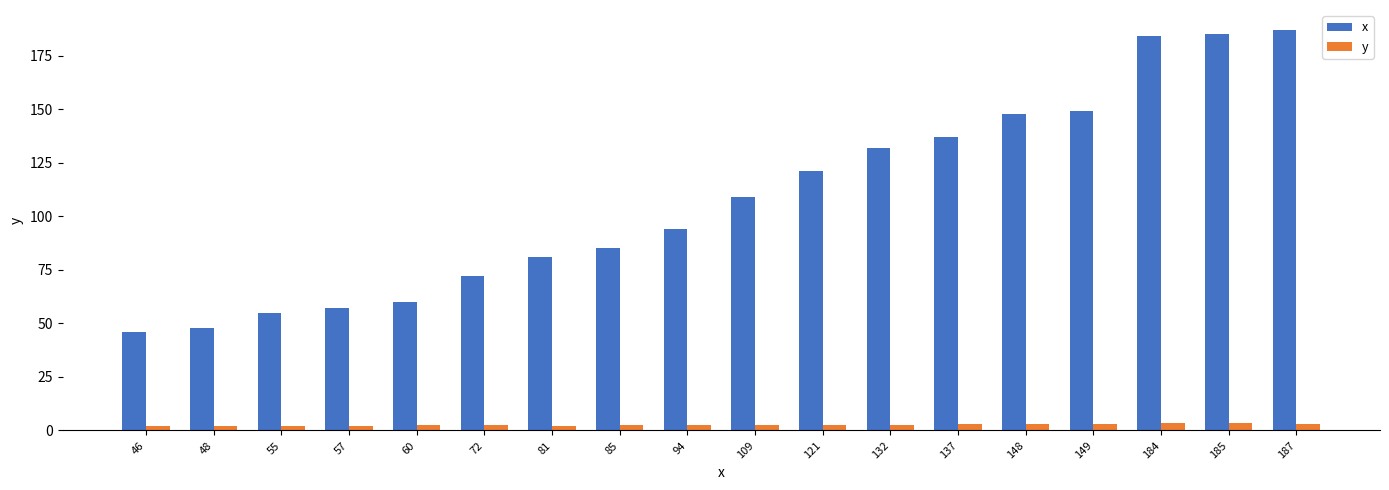

At 184, list the series in order from smallest to largest.

y, x